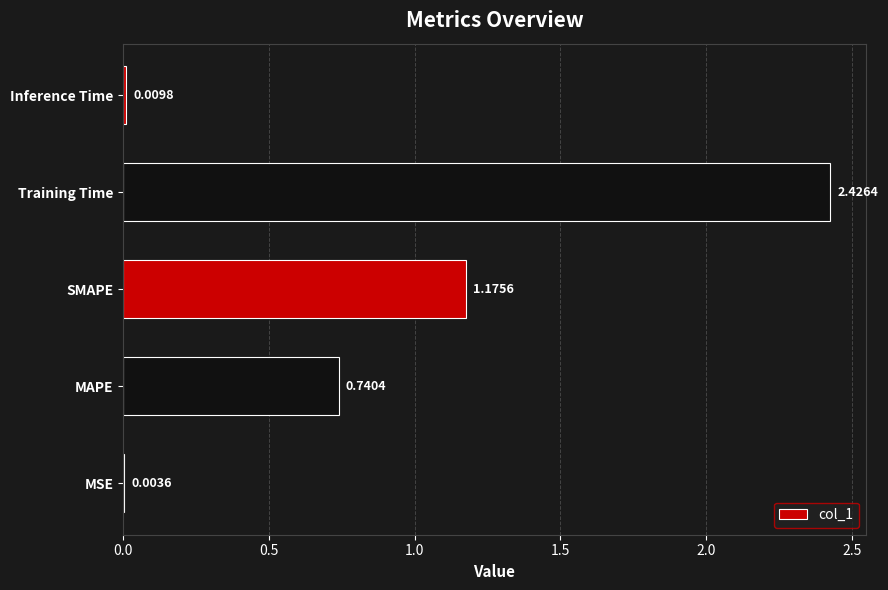

At which label is the value closest to 1?

SMAPE